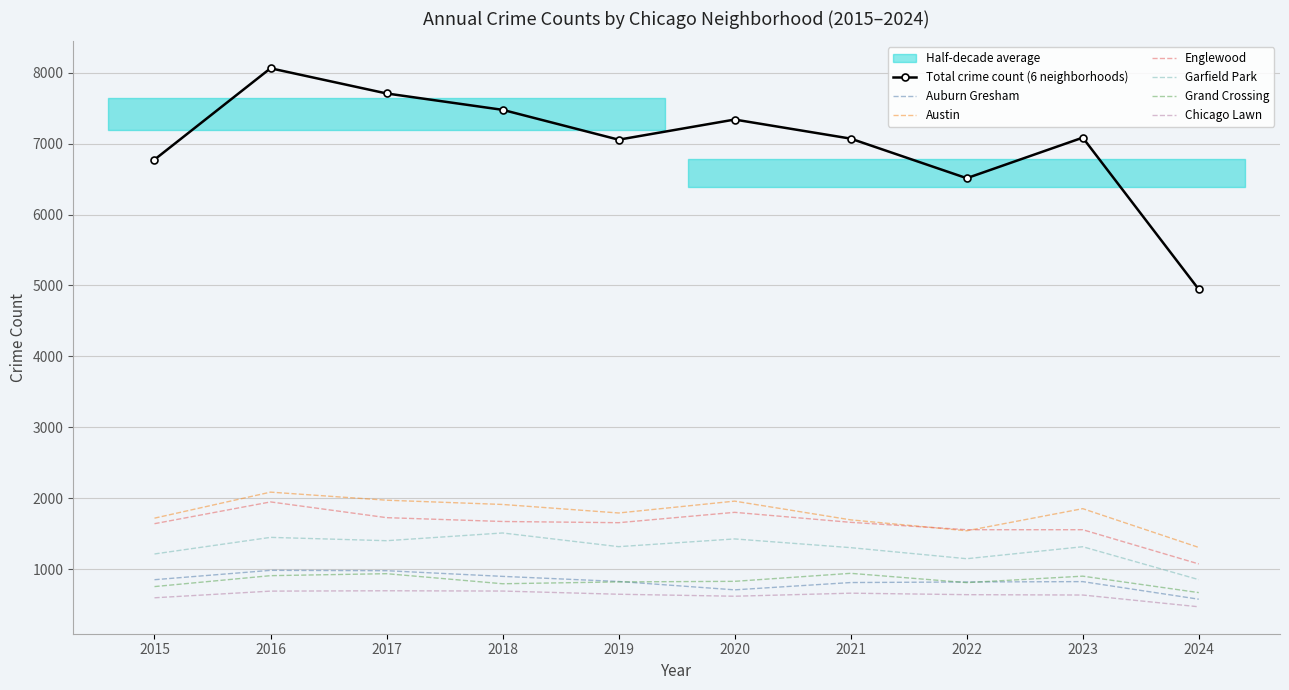

Reading right to left, transcribe all the data shown in this chart.

Auburn Gresham: 576	824	819	811	708	826	898	978	983	851
Austin: 1306	1853	1541	1695	1959	1792	1912	1972	2086	1719
Englewood: 1073	1556	1556	1660	1801	1655	1672	1726	1948	1641
Garfield Park: 852	1316	1147	1303	1426	1317	1510	1401	1448	1214
Grand Crossing: 669	901	810	941	828	820	794	936	908	754
Chicago Lawn: 469	635	640	661	618	646	691	695	690	596